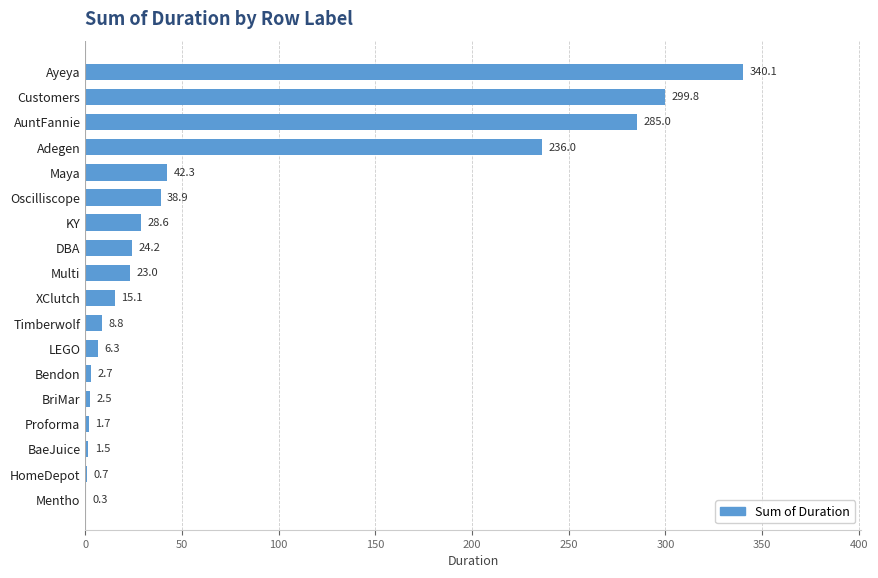

Count the number of categories in the chart.

18